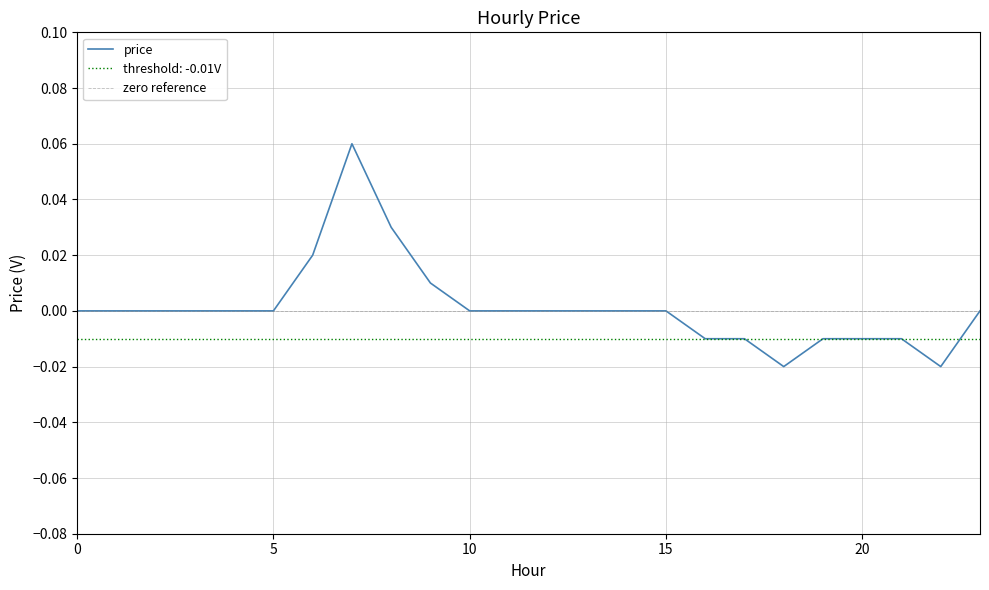

What is the difference between the second highest and minimum values?

0.1